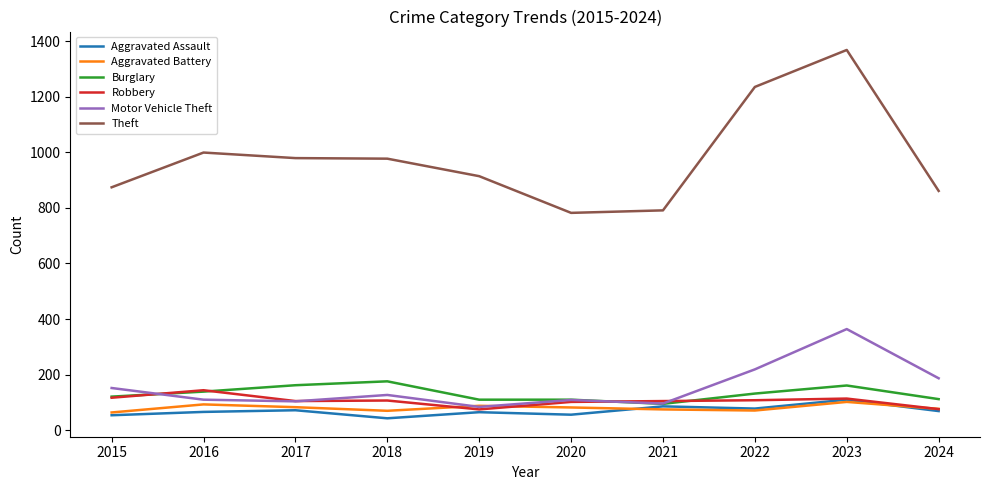

At which label does Theft first exceed 977?

2016